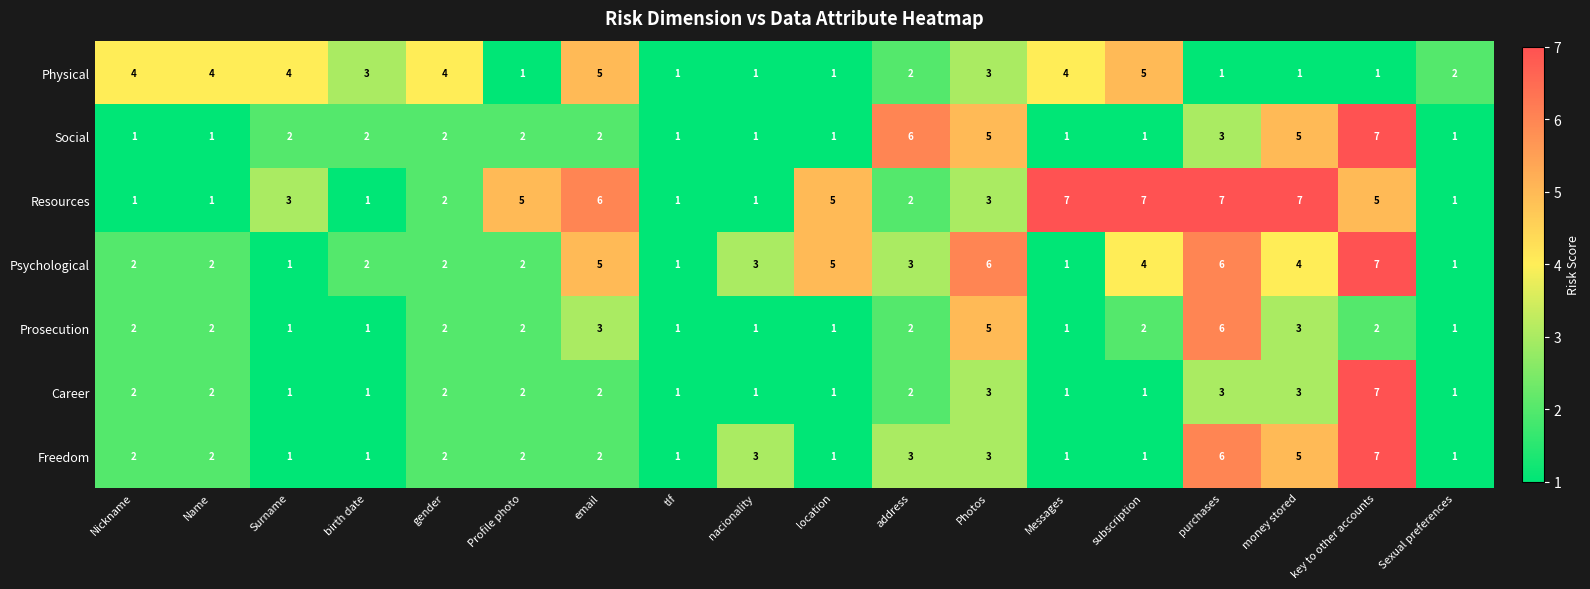

At which category is the sum across all series the highest?

key to other accounts